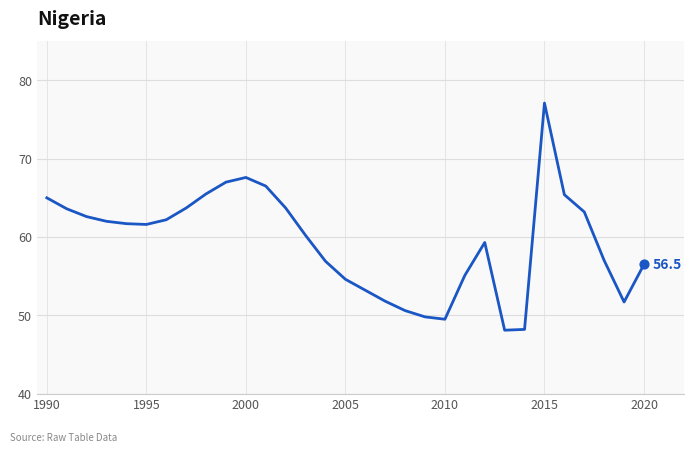

What is the difference between the maximum and minimum values?

29.0